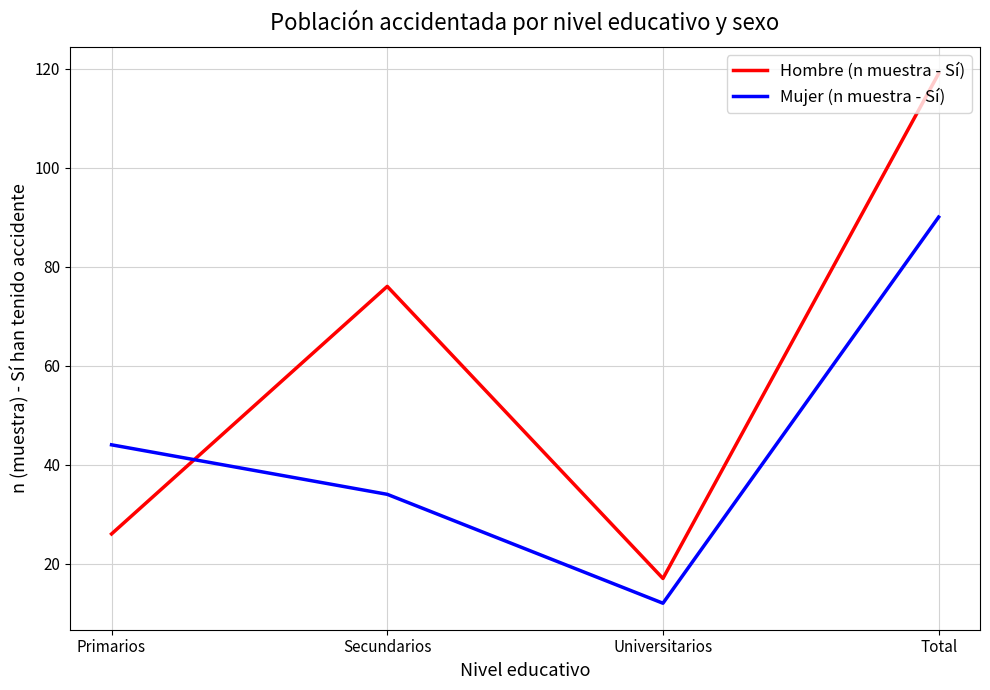

What are all the series names shown in the legend?

Hombre (n muestra - Sí), Mujer (n muestra - Sí)